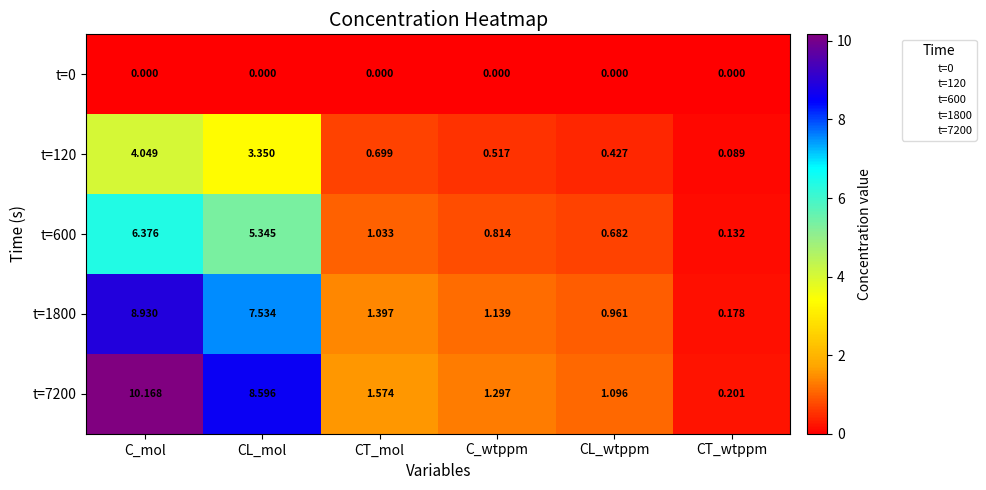

Which category has the lowest value in the t=1800 series?

CT_wtppm